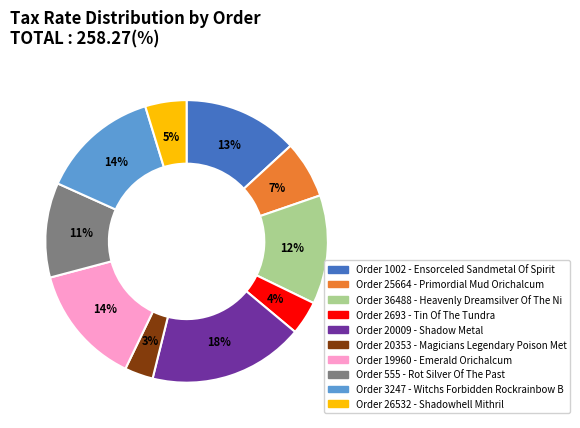

Does any single category account for the majority?

No